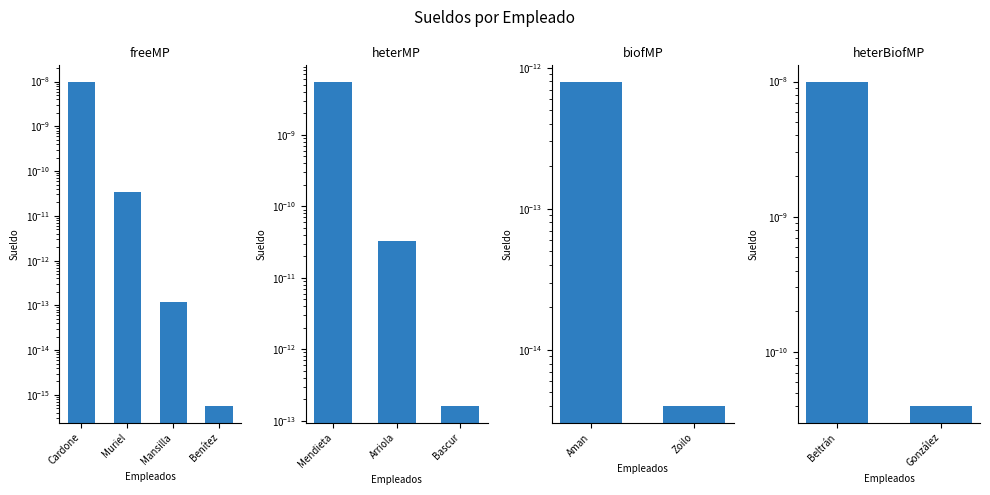

The chart shows a value of 0.0 at González. True or false?

True